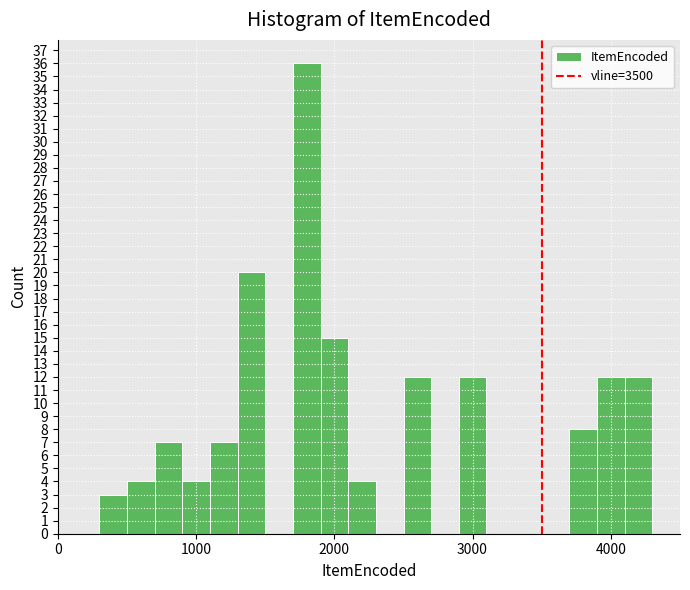

Read against the x-axis, roughly where is the centre of the tallest bar?

1800